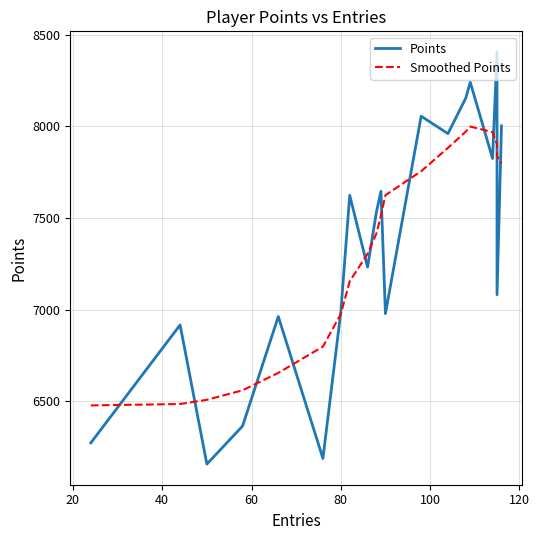

What is the greatest value displayed?

8407.0